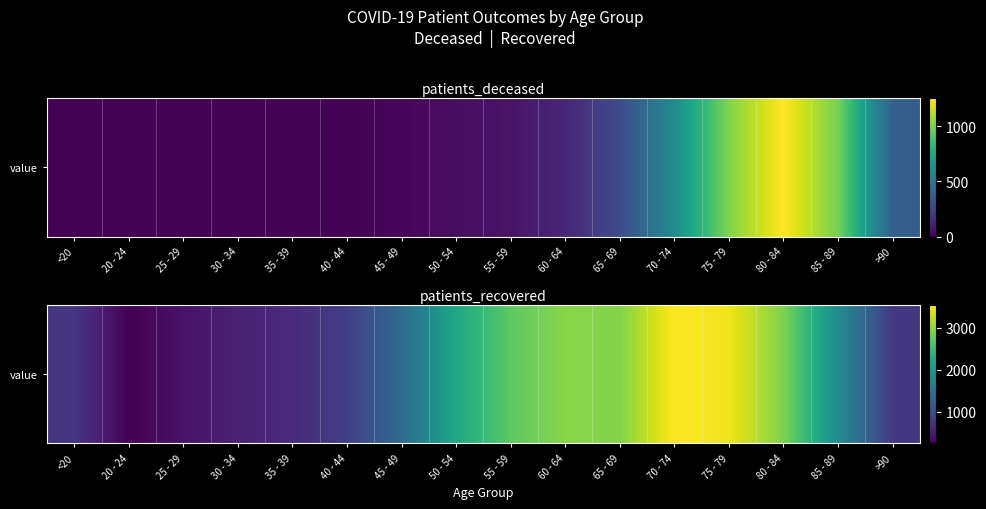

Rank the categories by value from lowest to highest.

20 - 24, 25 - 29, 30 - 34, 35 - 39, <20, >90, 40 - 44, 45 - 49, 85 - 89, 50 - 54, 55 - 59, 80 - 84, 65 - 69, 60 - 64, 75 - 79, 70 - 74